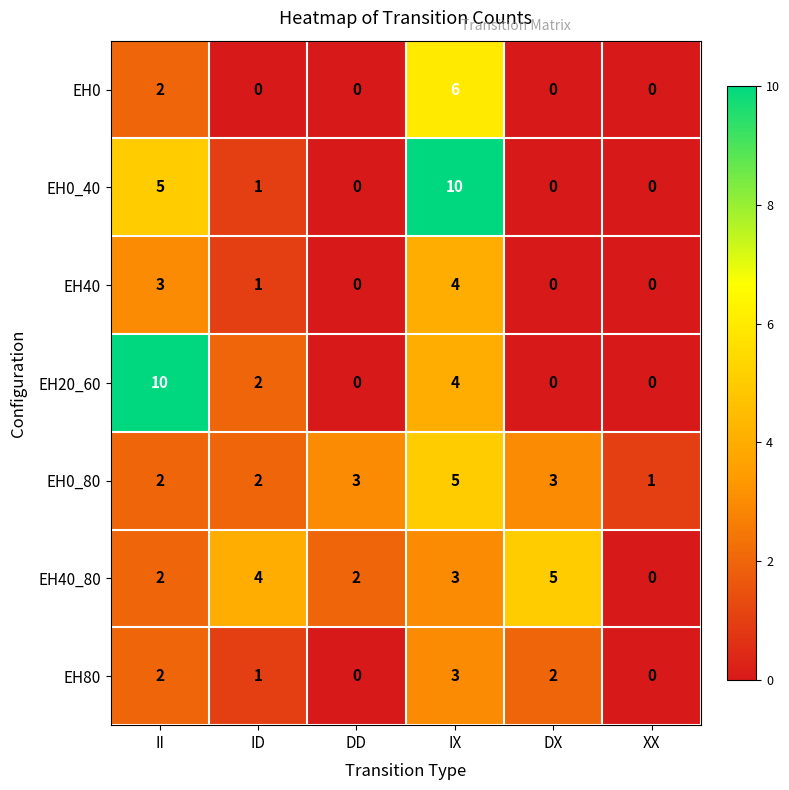

At which category is the sum across all series the highest?

IX